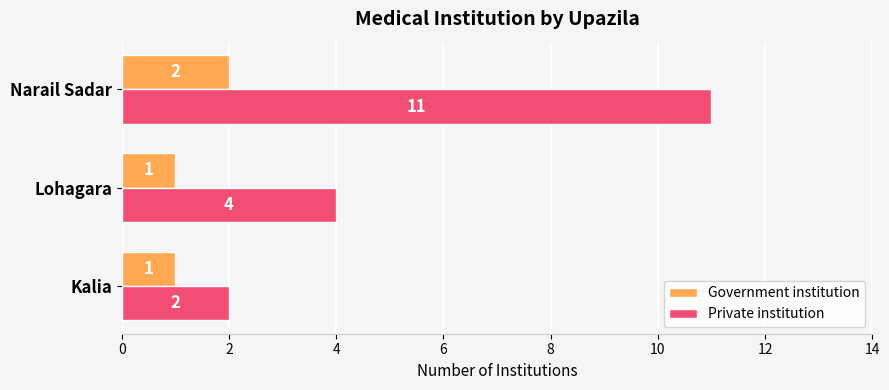

At how many categories does at least one series exceed 3?

2